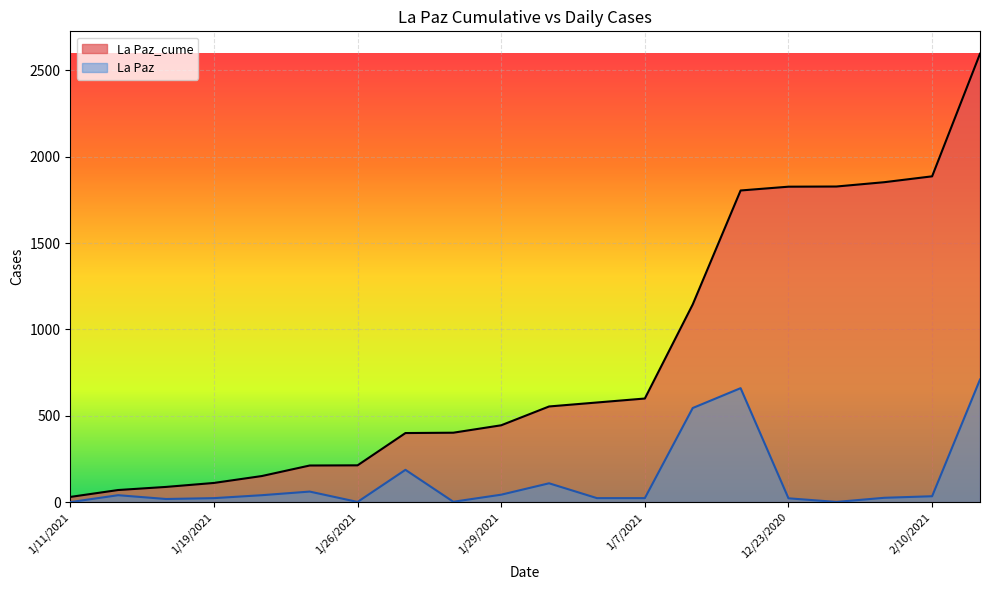

Rank the series by their maximum value, from lowest to highest.

La Paz, La Paz_cume